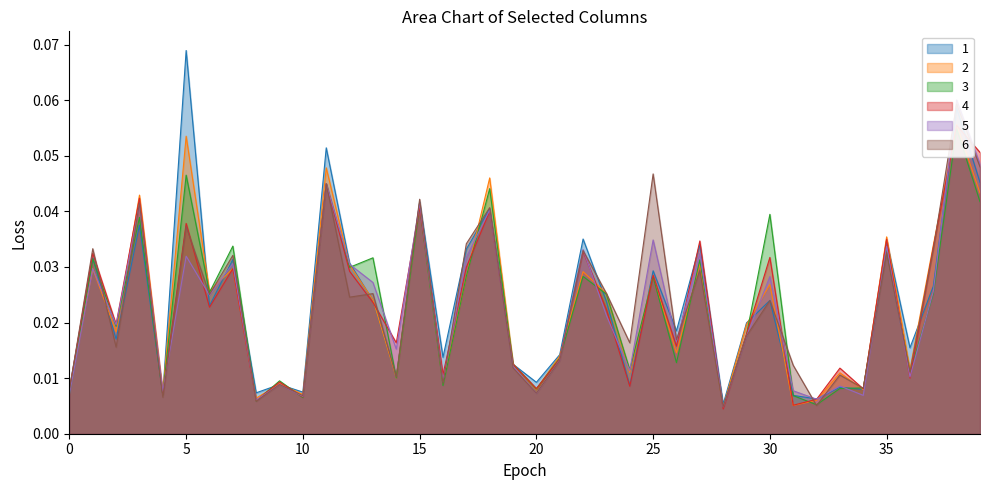

Does the chart have visible grid lines?

No